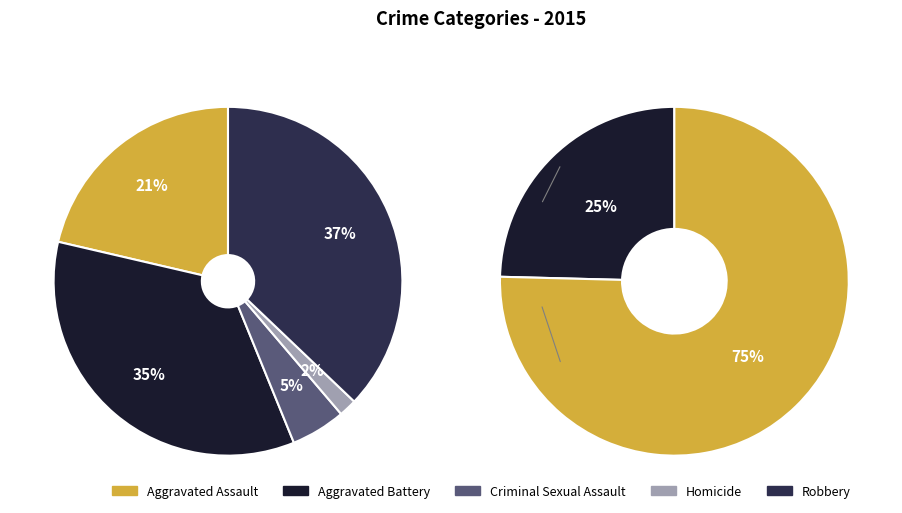

What is the smallest slice in the pie chart?

Homicide